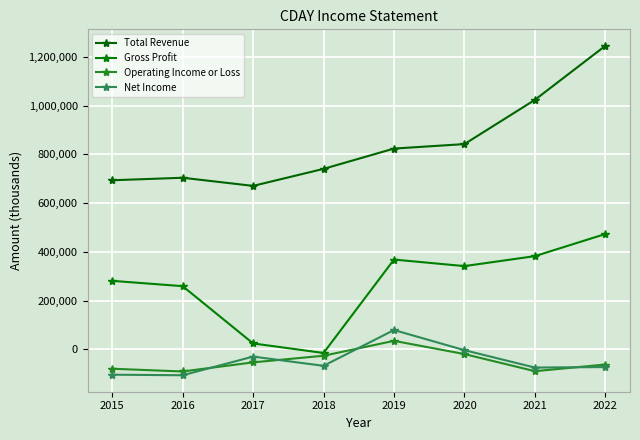

How many categories are shown in the chart?

8